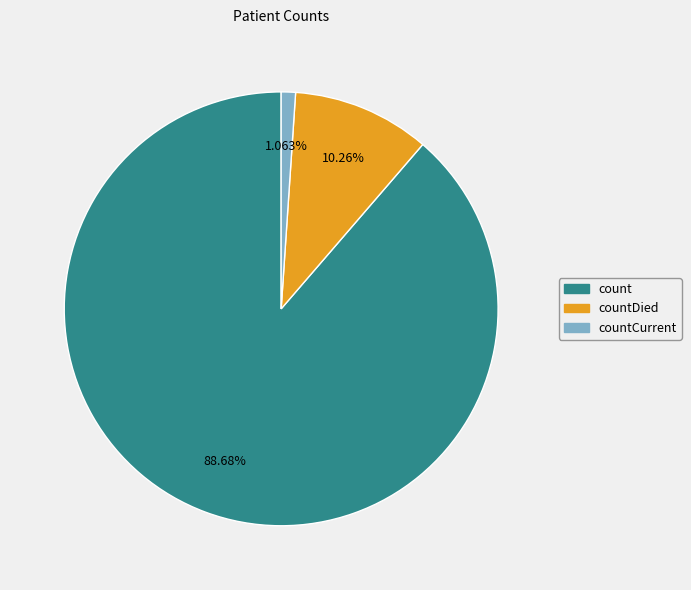

Does any single category account for the majority?

Yes